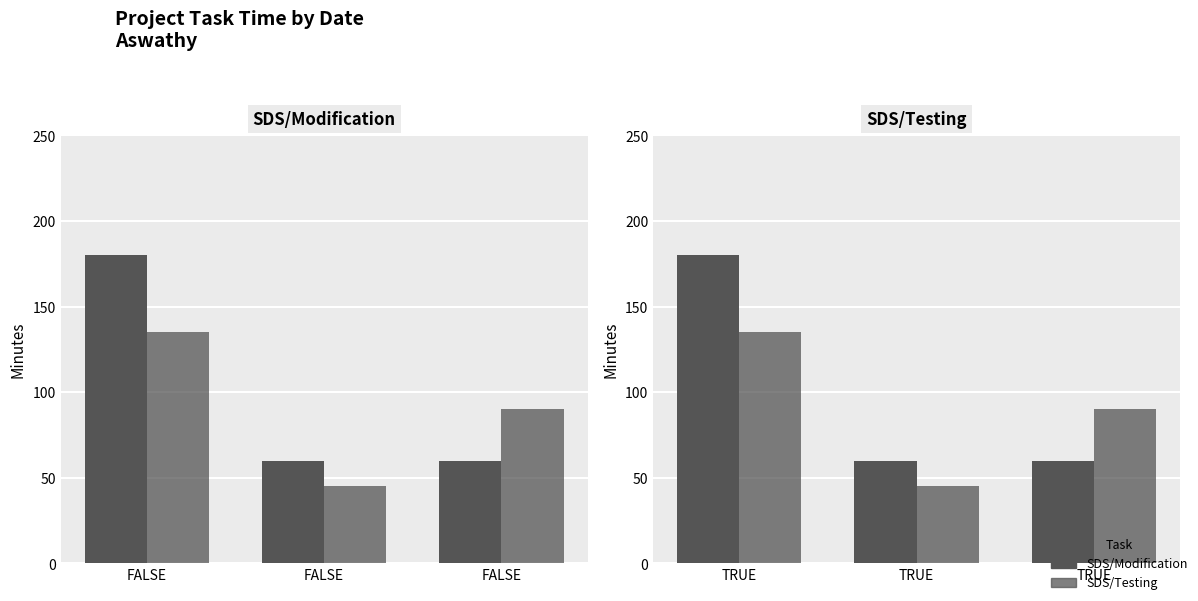

How many bars are there in each group?

2